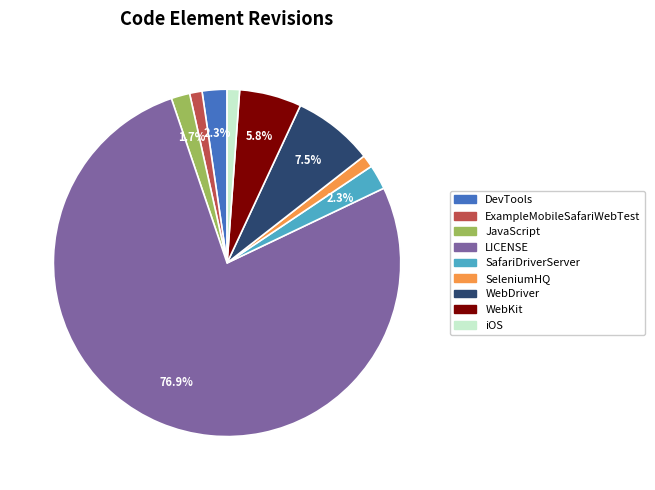

Which slice is the largest?

LICENSE